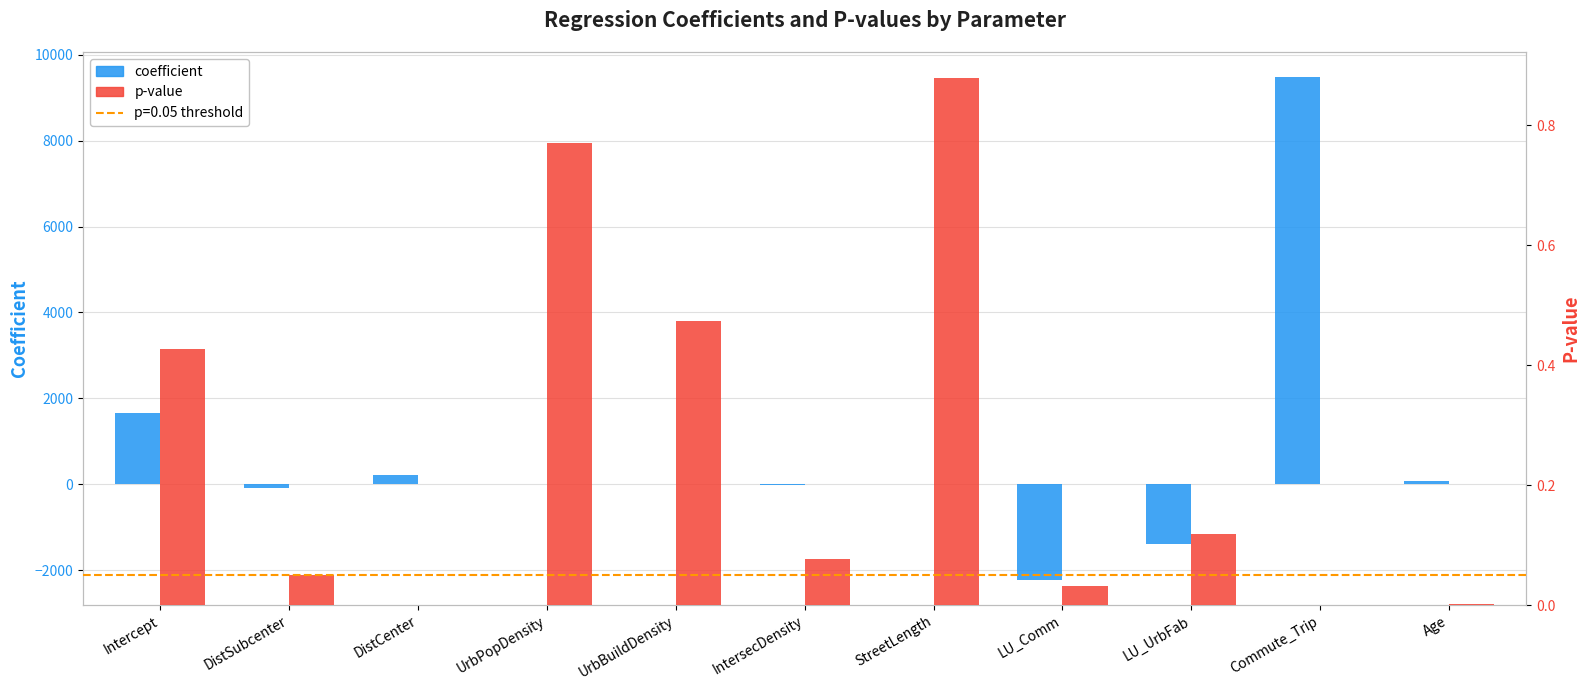

List the series in order of their peak value, lowest first.

p-value, coefficient